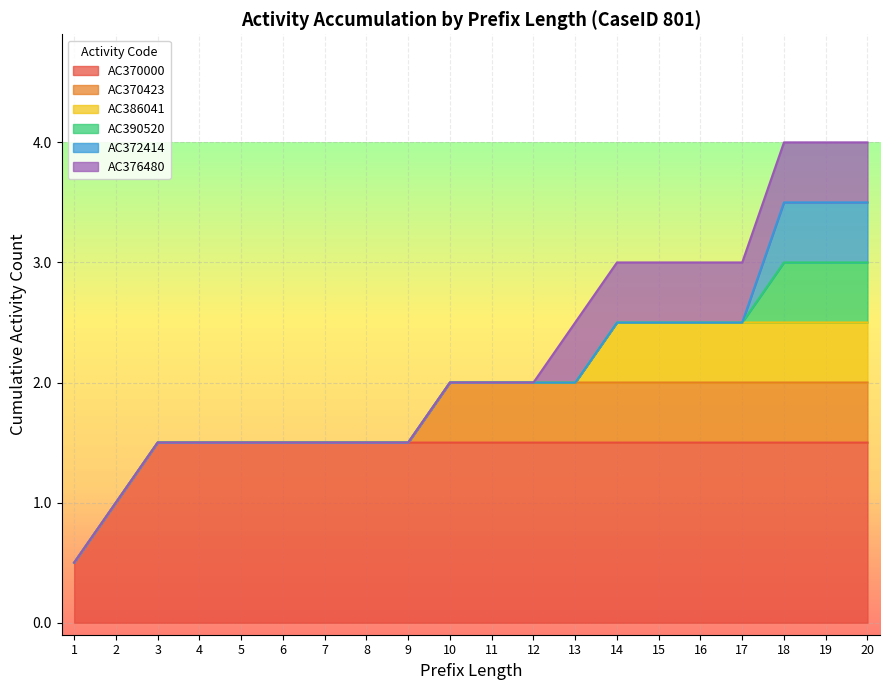

Which series has the widest spread of values?

AC370000